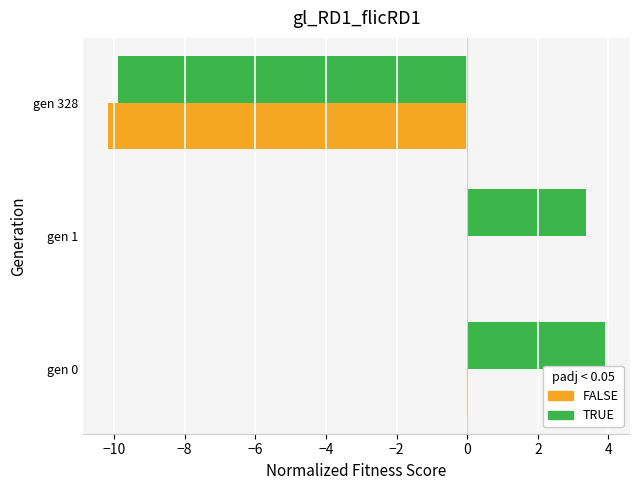

What is the maximum value shown in the chart?

3.9